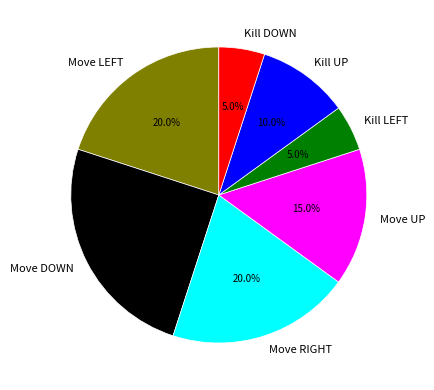

Which slice is the largest?

Move DOWN